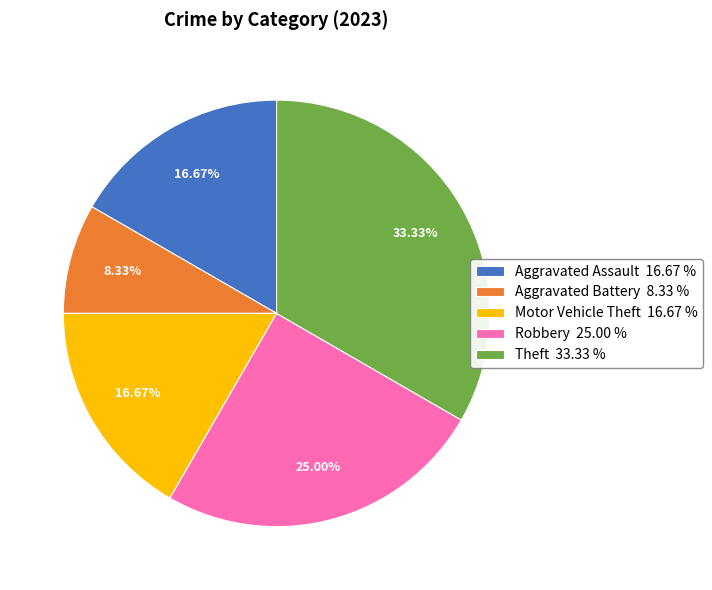

Which slice is the smallest?

Aggravated Battery